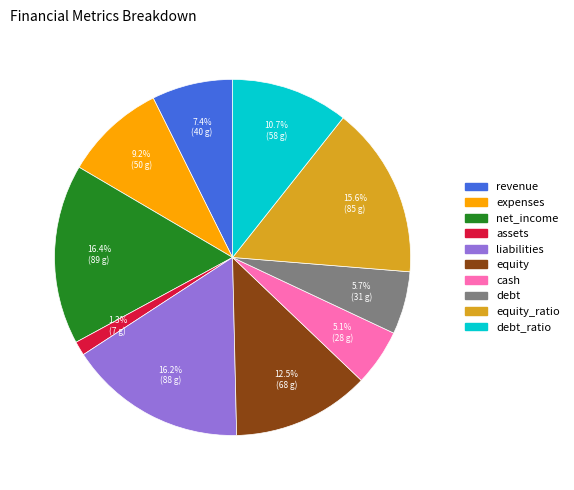

Do debt_ratio and expenses together represent more than half of the pie?

No